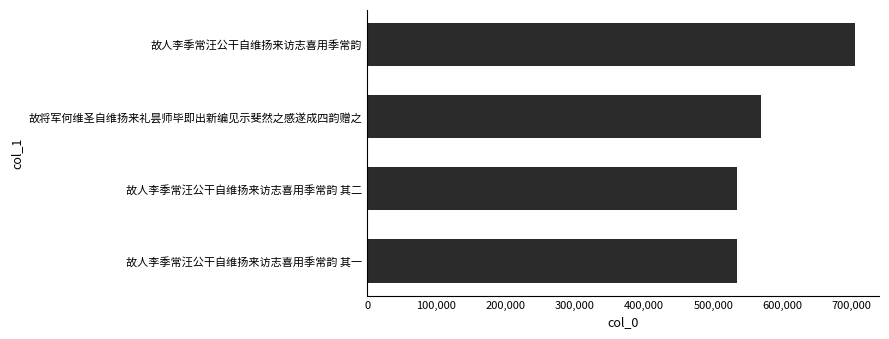

Which label corresponds to the largest value in the chart?

故人李季常汪公干自维扬来访志喜用季常韵